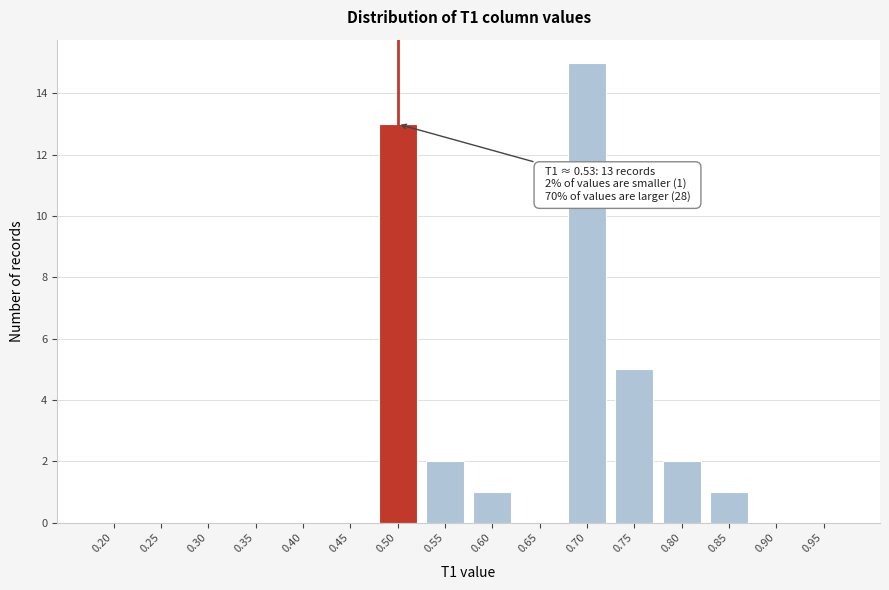

Reading left to right, what are all the values shown in this chart?

0.20=0	0.25=0	0.30=0	0.35=0	0.40=0	0.45=0	0.50=13	0.55=2	0.60=1	0.65=0	0.70=15	0.75=5	0.80=2	0.85=1	0.90=0	0.95=0